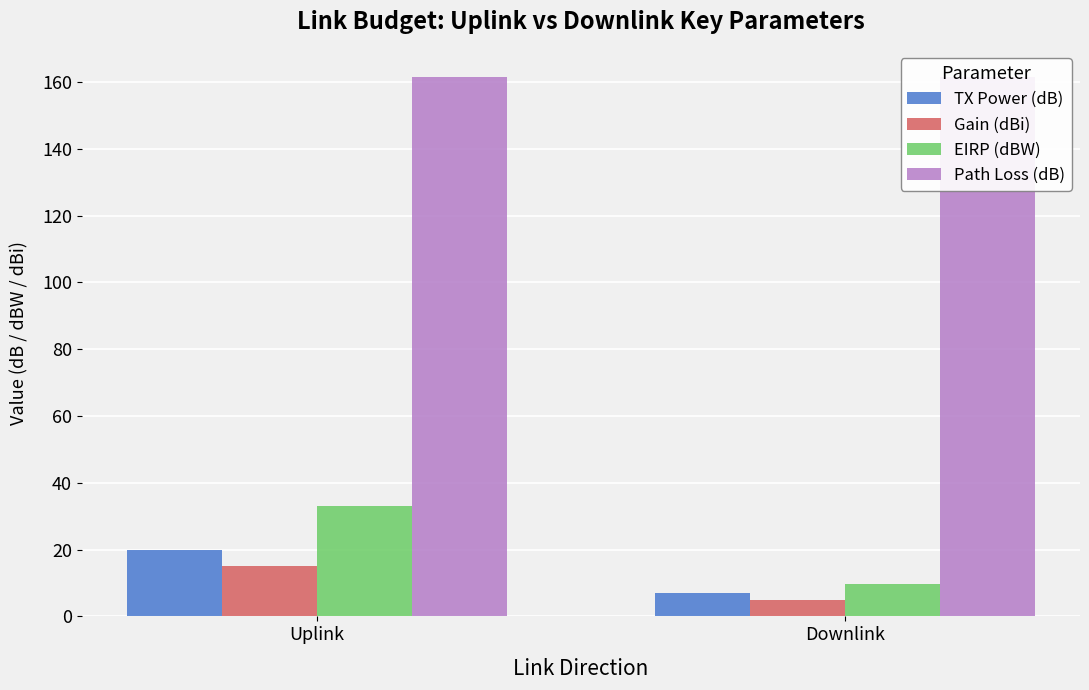

The value of TX Power (dB) at Downlink is 7.0. True or false?

True